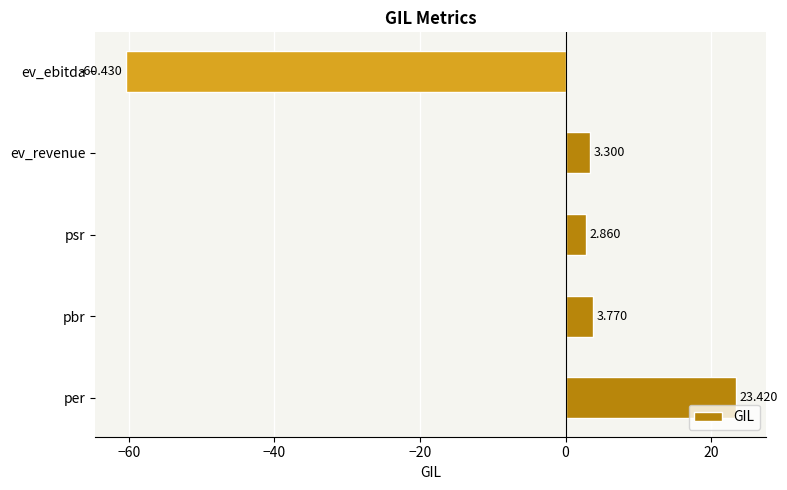

At which label is the value closest to -18?

psr